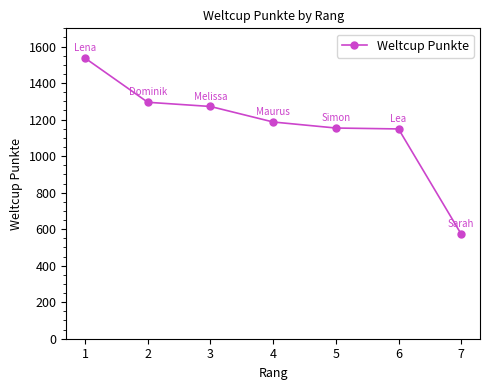

What is the value of the 5th point from the left?

1154